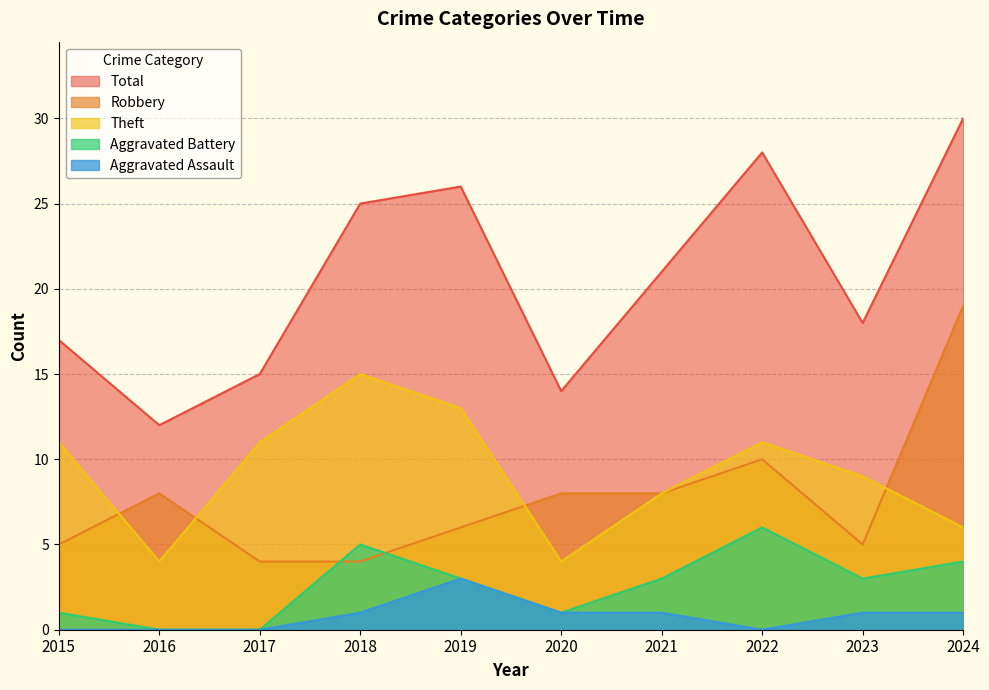

What is the sum of all Total values?

206